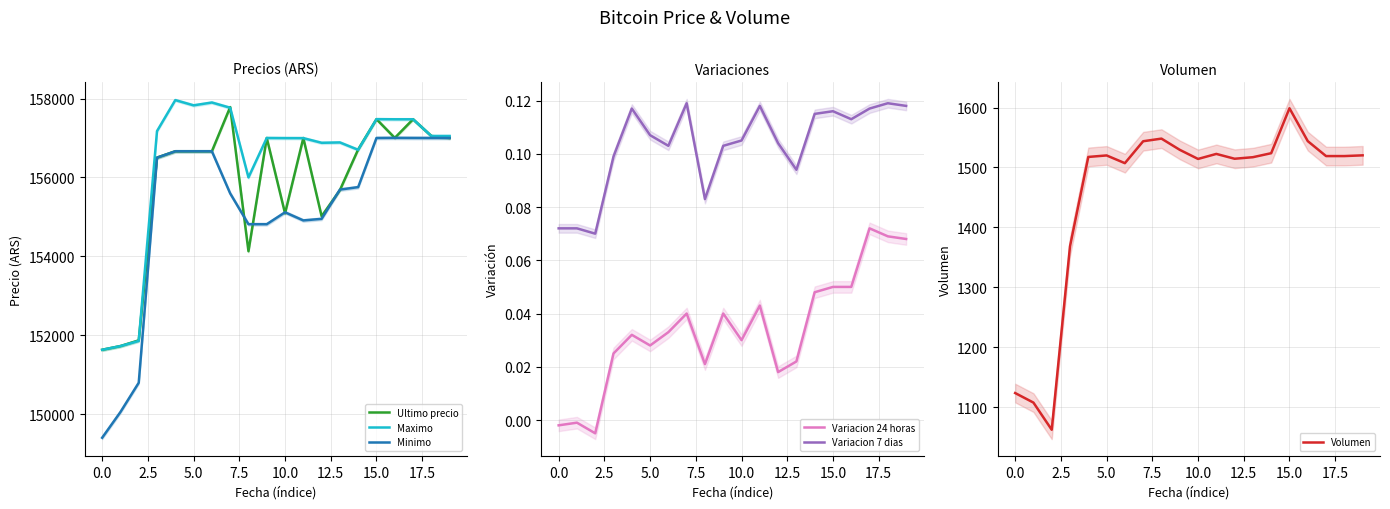

Count the number of data series in this chart.

6